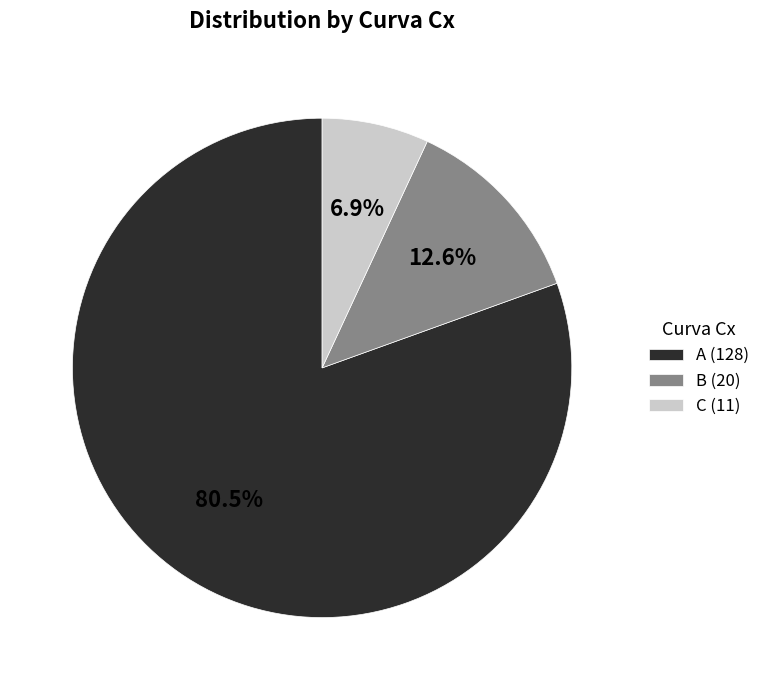

To the nearest percent, what percentage of the pie is B?

13%